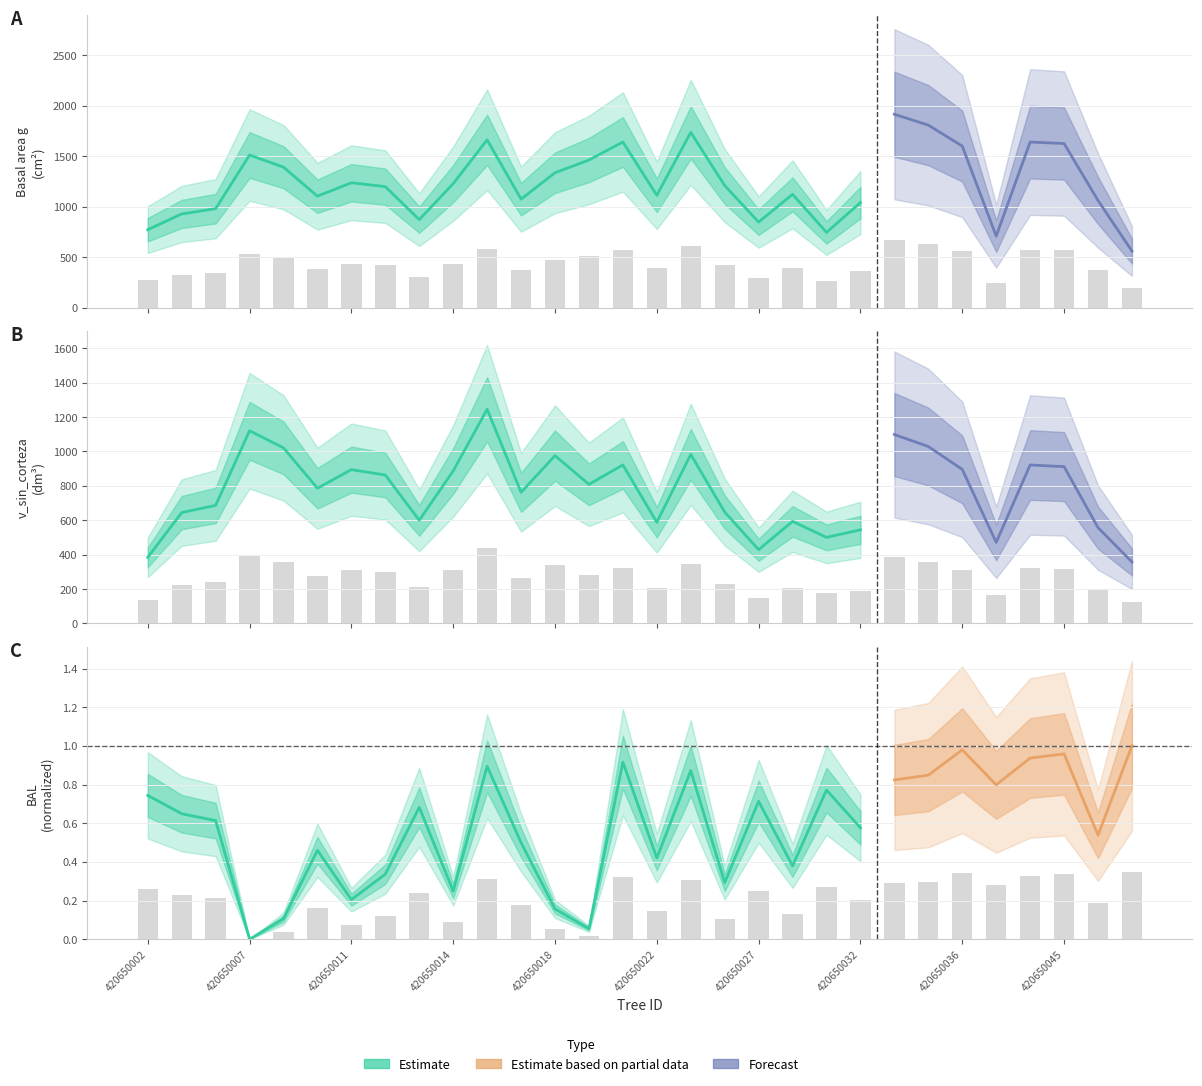

Between 420650021 and 420650039, which is larger?

420650021